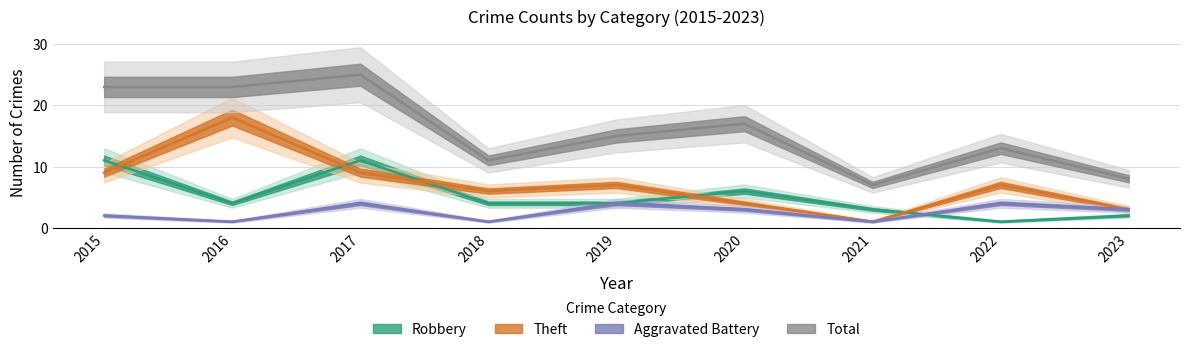

Rank the categories by Robbery value from lowest to highest.

2022, 2023, 2021, 2016, 2018, 2019, 2020, 2015, 2017